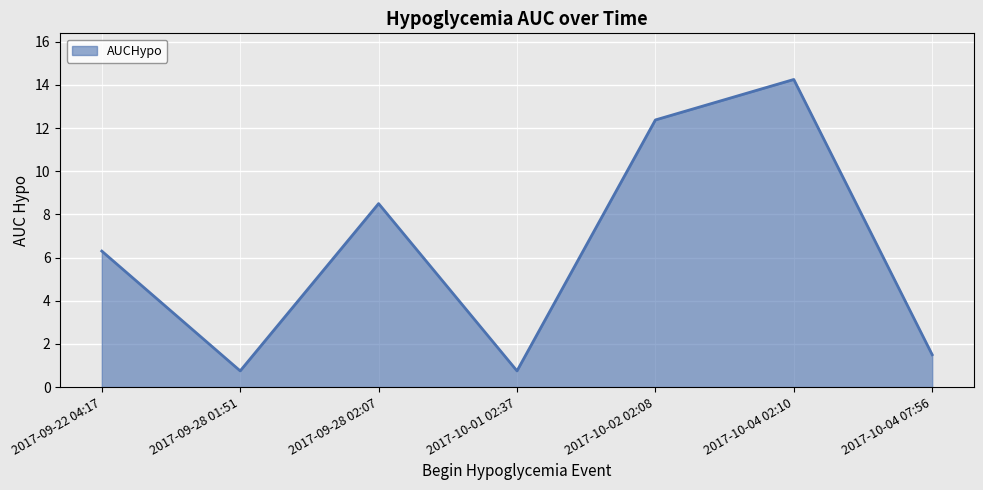

How many interior local valleys (lower than both neighbors) does the data have?

2